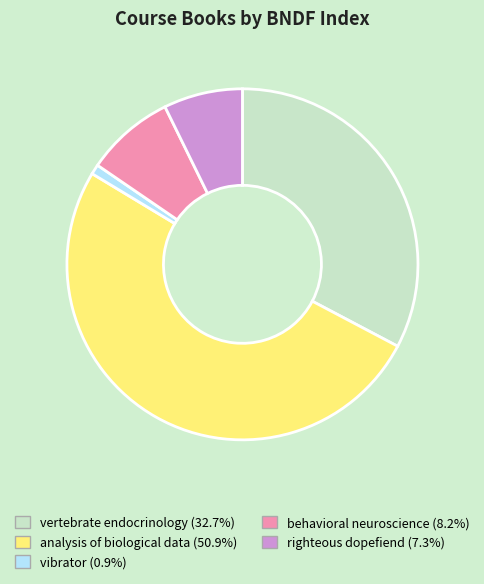

Is there a majority slice in this chart?

Yes